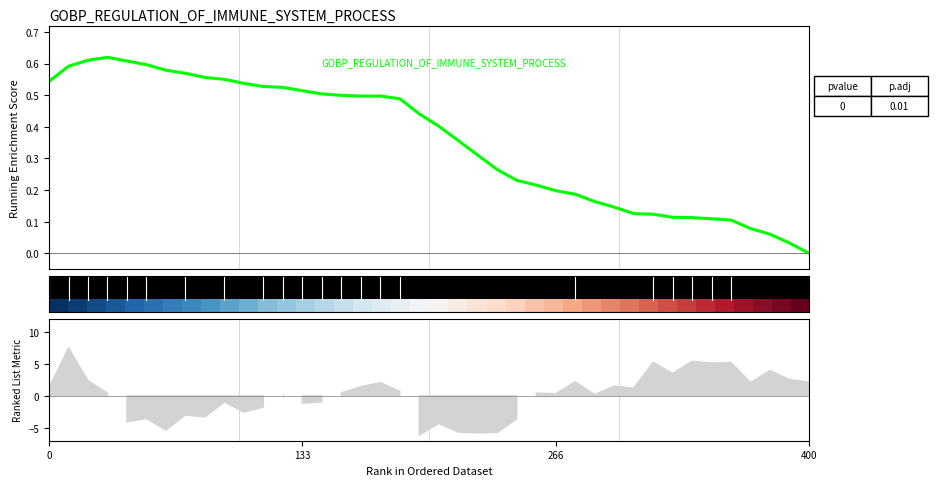

How many lines are shown in the chart?

2